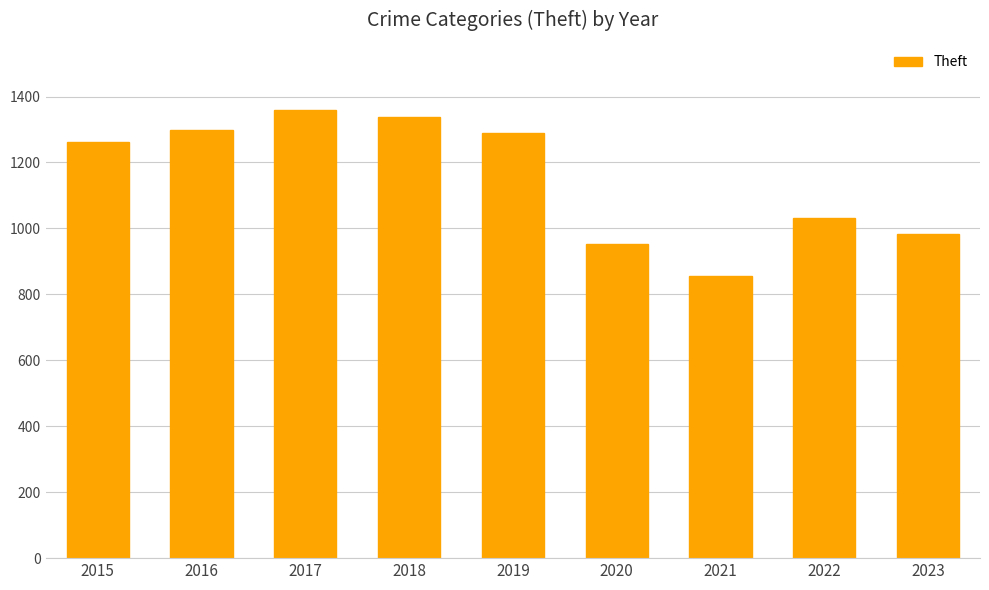

Which has a higher value, 2016 or 2017?

2017